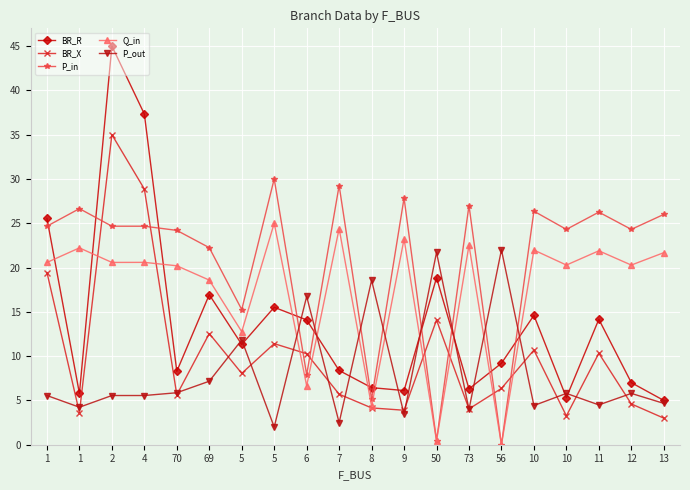

Reading left to right, list all the values displayed in this chart.

BR_R: 1=25.5	1=5.8	2=45.0	4=37.3	70=8.3	69=16.9	5=11.3	5=15.5	6=14.1	7=8.4	8=6.4	9=6.1	50=18.8	73=6.3	56=9.2	10=14.6	10=5.3	11=14.2	12=7.0	13=5.0
BR_X: 1=19.4	1=3.6	2=35.0	4=28.9	70=5.6	69=12.5	5=8.1	5=11.4	6=10.3	7=5.7	8=4.2	9=3.9	50=14.1	73=4.0	56=6.4	10=10.7	10=3.3	11=10.3	12=4.6	13=3.0
P_in: 1=24.7	1=26.6	2=24.7	4=24.7	70=24.2	69=22.2	5=15.3	5=30.0	6=7.9	7=29.3	8=5.1	9=27.8	50=0.5	73=27.0	56=0.0	10=26.4	10=24.3	11=26.3	12=24.3	13=26.0
Q_in: 1=20.6	1=22.2	2=20.6	4=20.6	70=20.2	69=18.6	5=12.8	5=25.0	6=6.7	7=24.4	8=4.3	9=23.2	50=0.5	73=22.5	56=0.0	10=22.0	10=20.3	11=21.9	12=20.3	13=21.7
P_out: 1=5.6	1=4.2	2=5.6	4=5.6	70=5.9	69=7.2	5=11.8	5=2.0	6=16.7	7=2.5	8=18.6	9=3.4	50=21.7	73=4.0	56=22.0	10=4.4	10=5.8	11=4.5	12=5.8	13=4.7